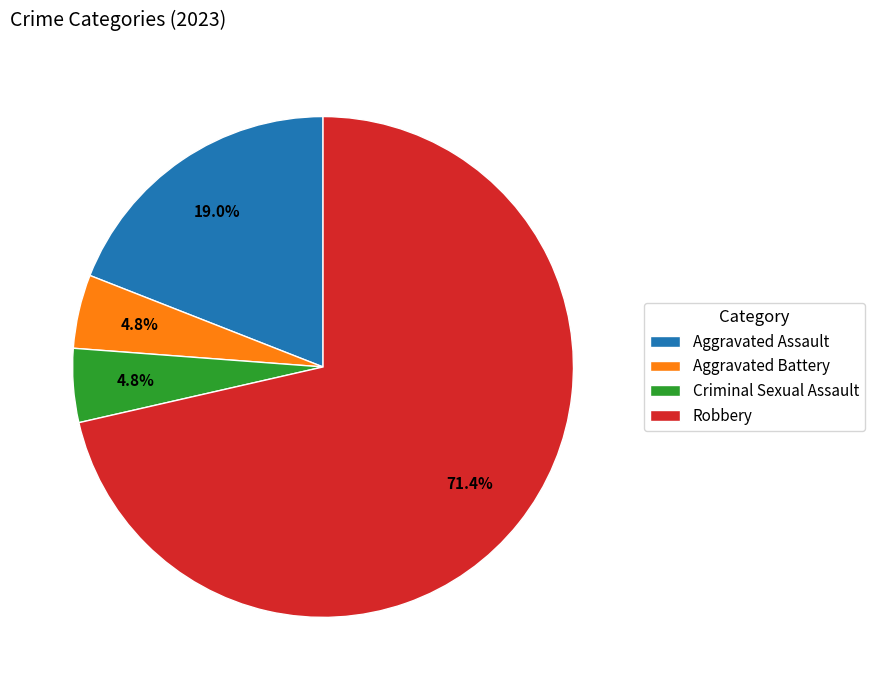

Combined, do Aggravated Battery and Aggravated Assault account for over 50%?

No